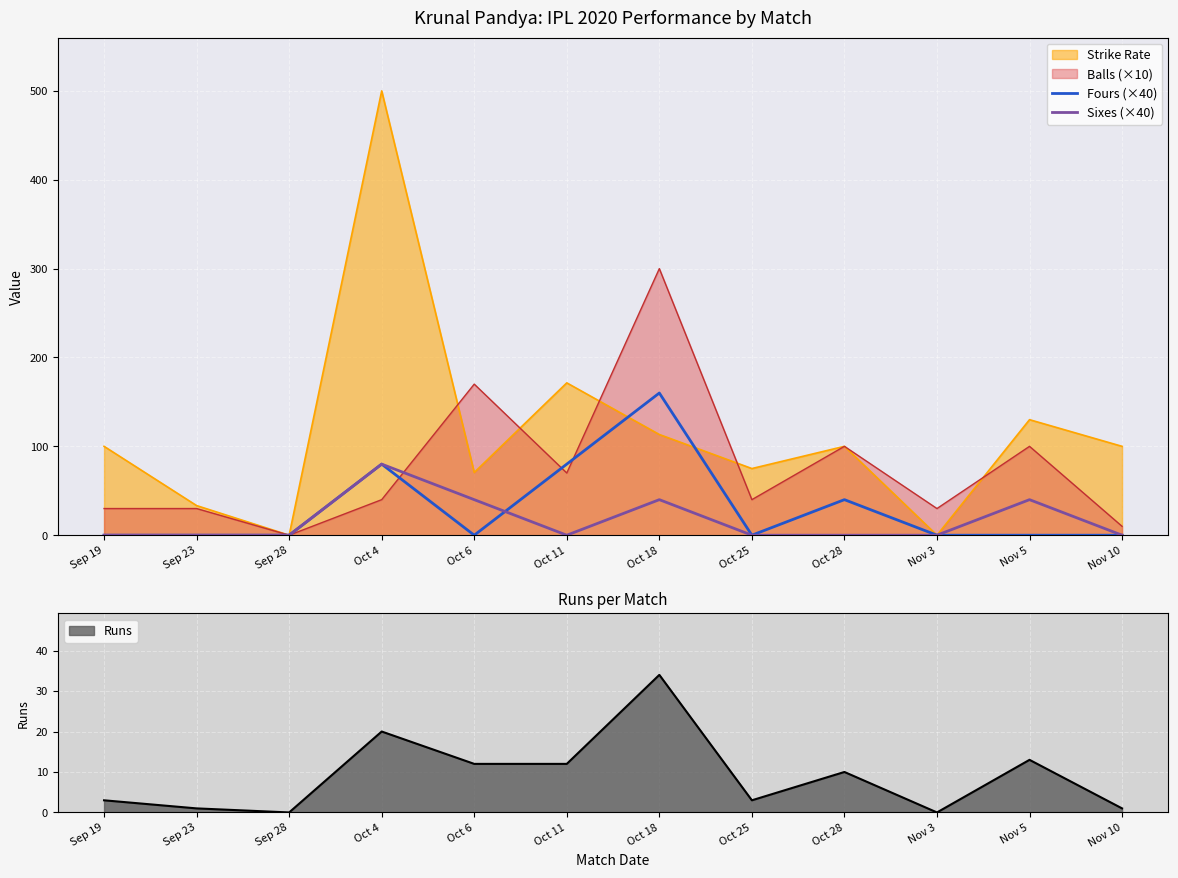

The value of Balls (×10) at Oct 18 is 300.0. True or false?

True